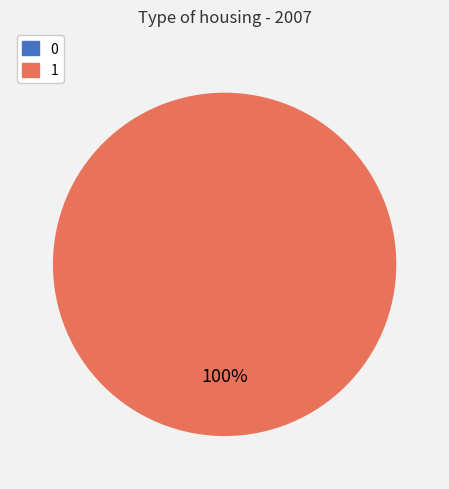

What percentage is the 1 slice, to the nearest percent?

100%